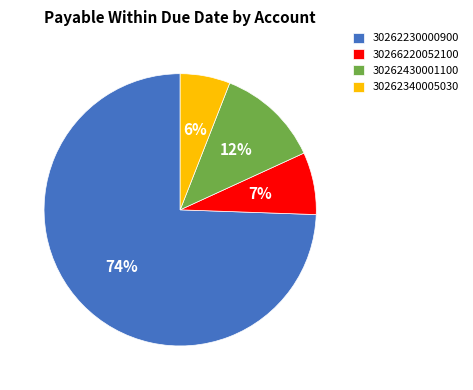

What is the ratio of the value at 30266220052100 to the value at 30262340005030?

1.2